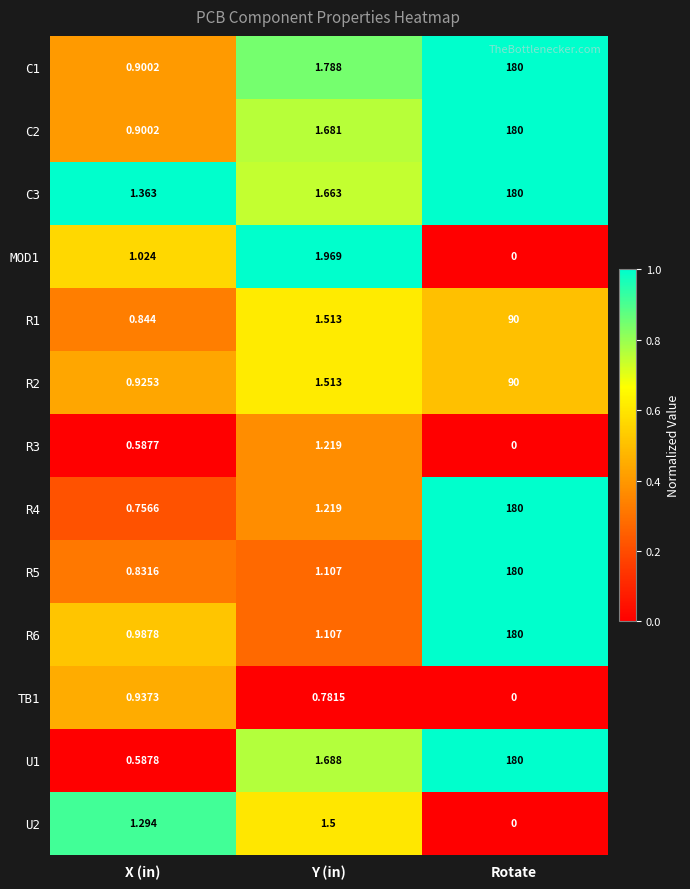

At which category does the chart reach its minimum across all series?

Rotate